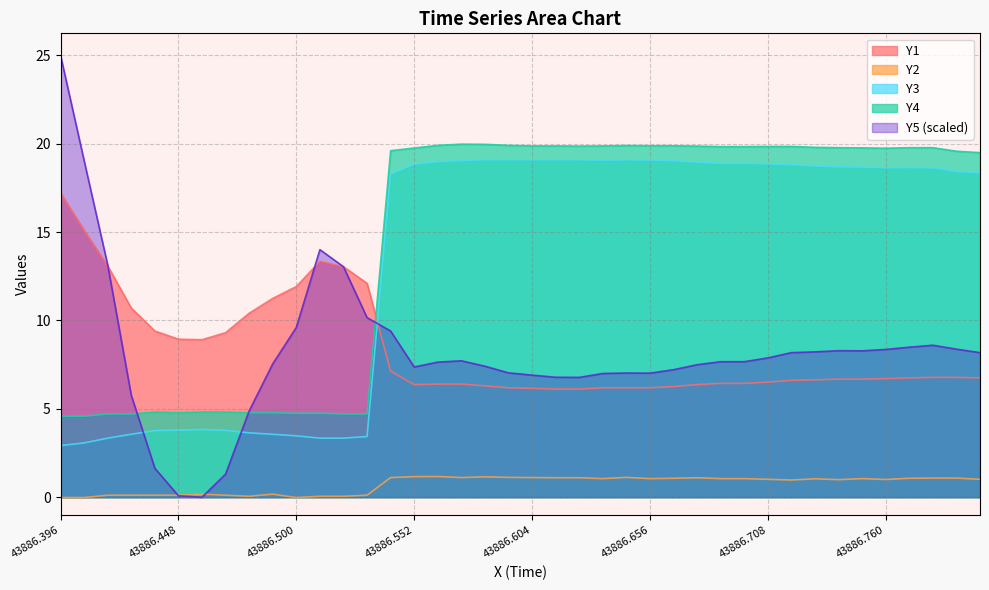

After their last crossing, which series has the higher values: Y3 or Y1?

Y3